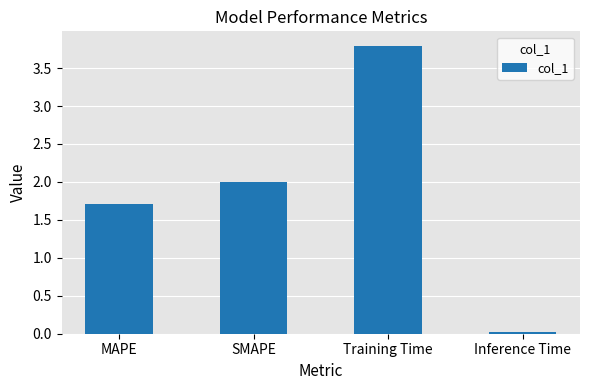

What is the greatest value displayed?

3.8